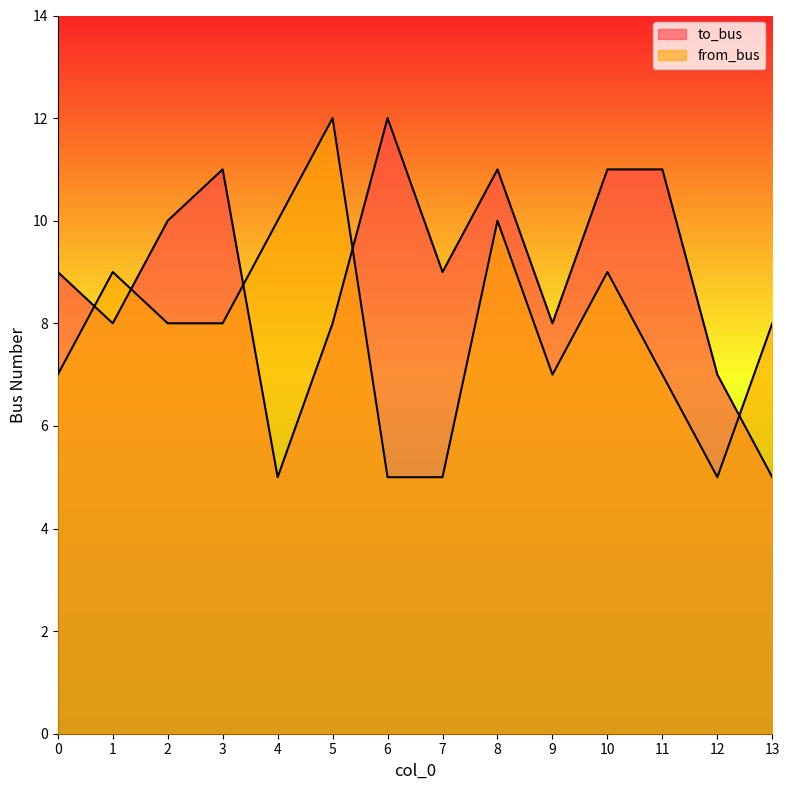

In from_bus, how many points are lower than both neighbors (excluding endpoints)?

2